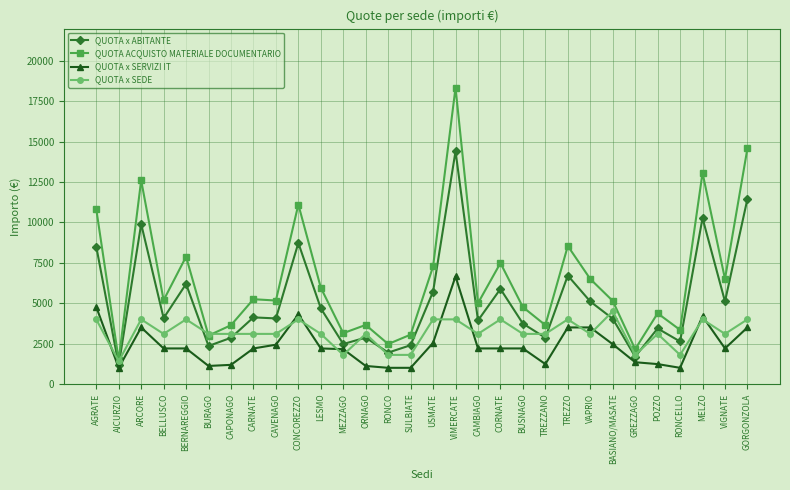

Is the value of QUOTA x SERVIZI IT at CAPONAGO greater than the value of QUOTA x ABITANTE at CAMBIAGO?

No